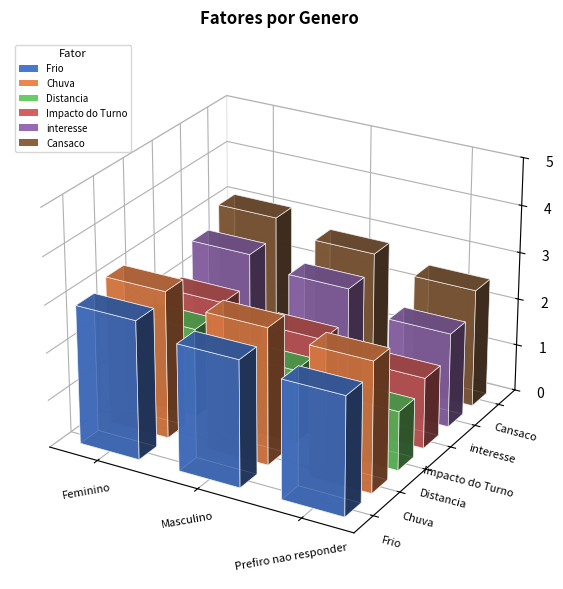

What is the smallest value displayed?

1.2